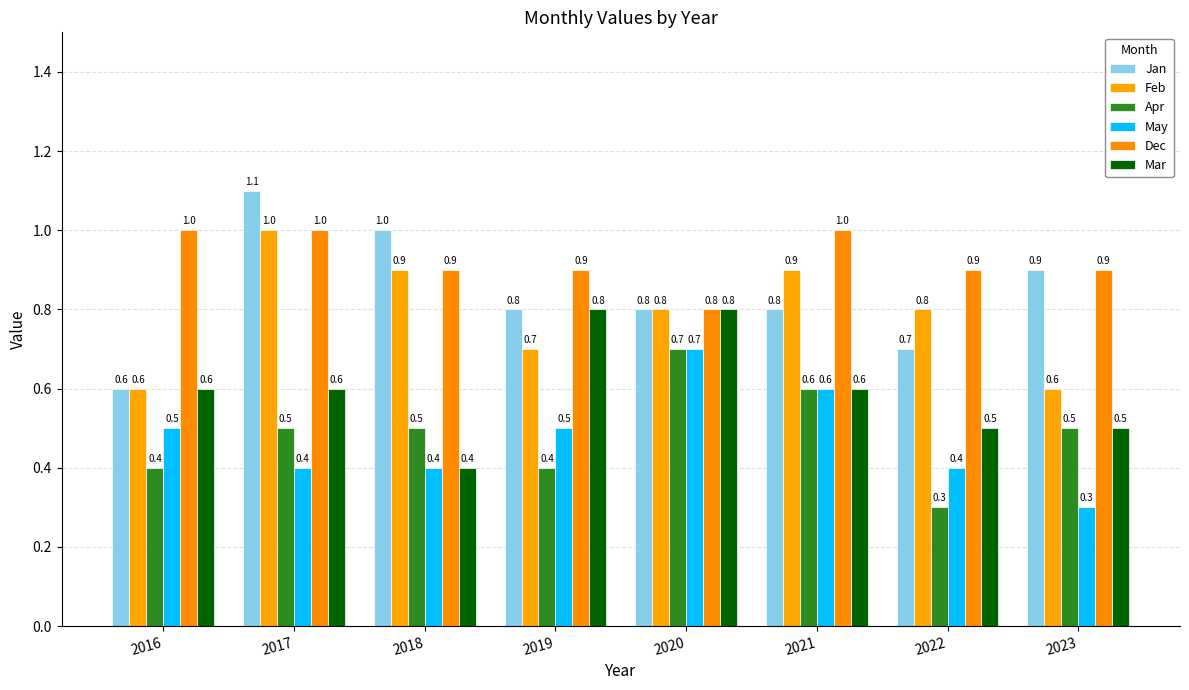

Which label corresponds to the smallest value in the chart?

2022